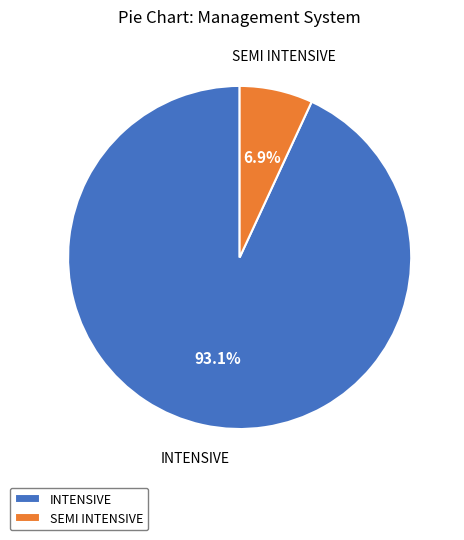

Which slice represents more than half of the pie?

INTENSIVE